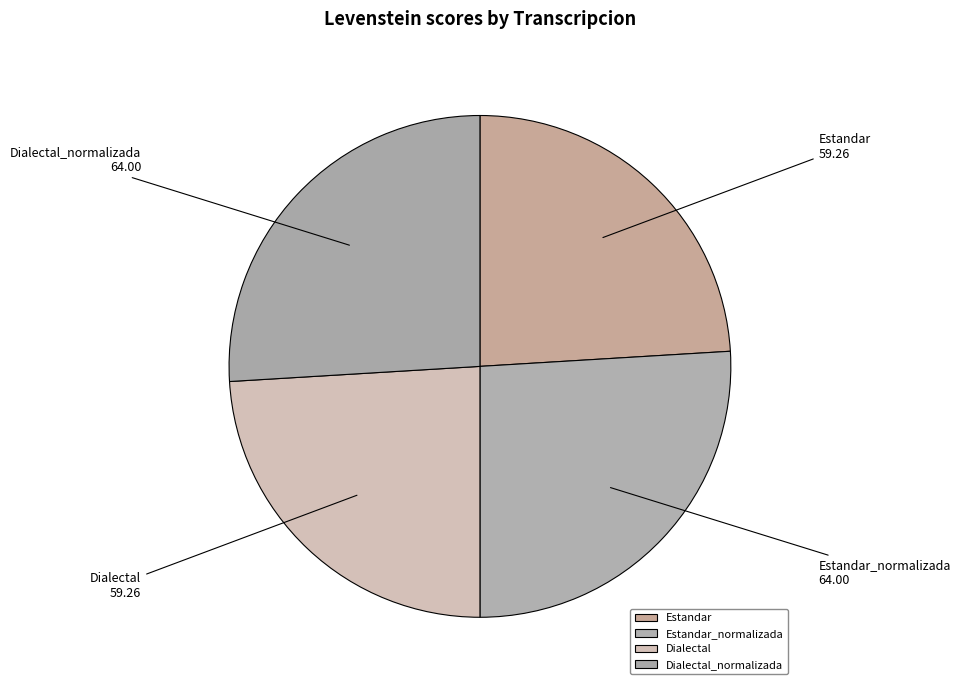

Is it true that Estandar is 24% of the pie?

True